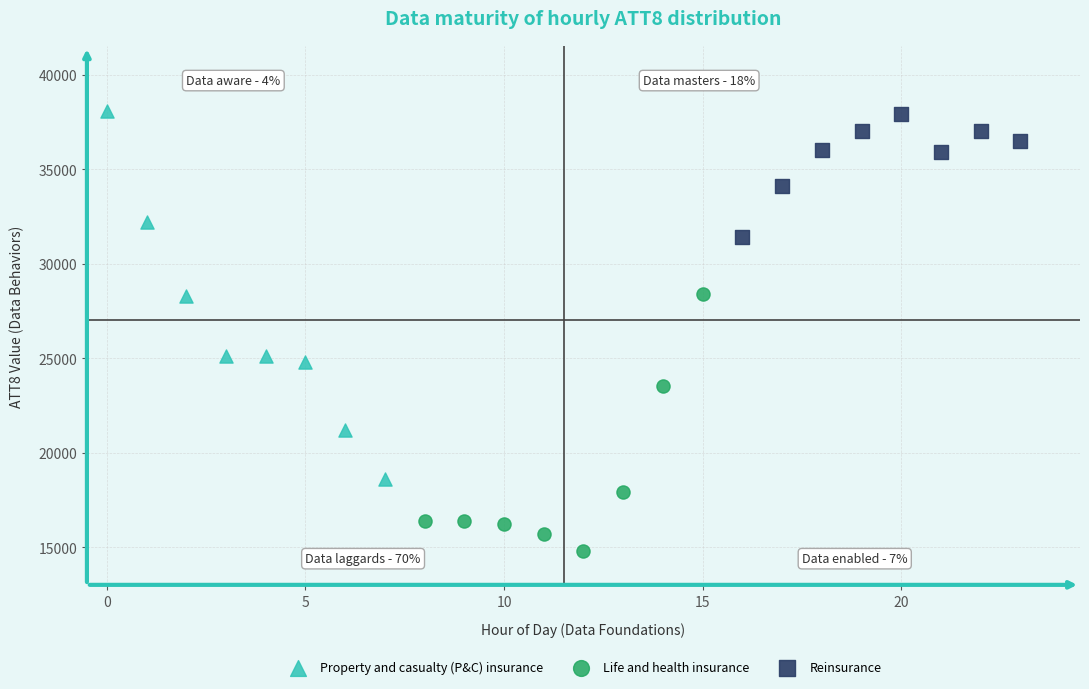

Which series has the widest spread of Y values?

Property and casualty (P&C) insurance